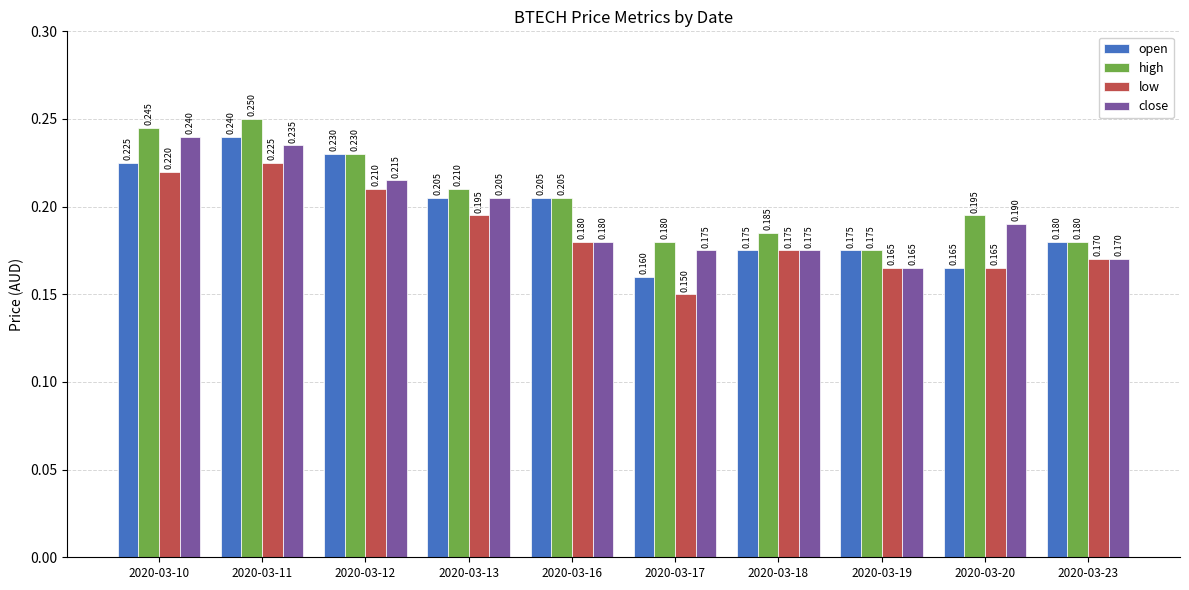

Which series has the largest total across all categories?

high